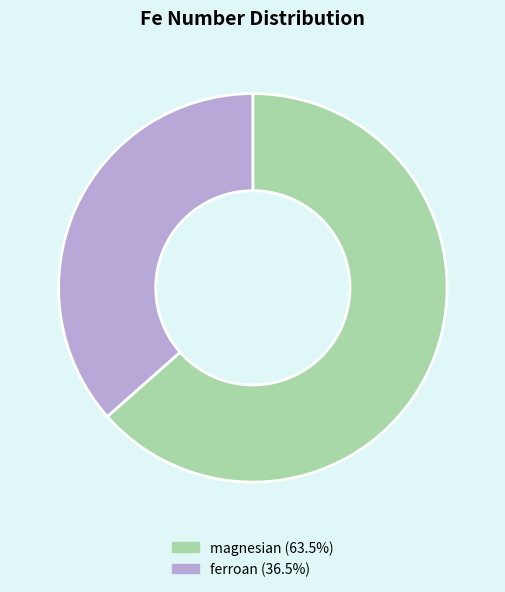

The ferroan slice represents 37% of the pie. True or false?

True